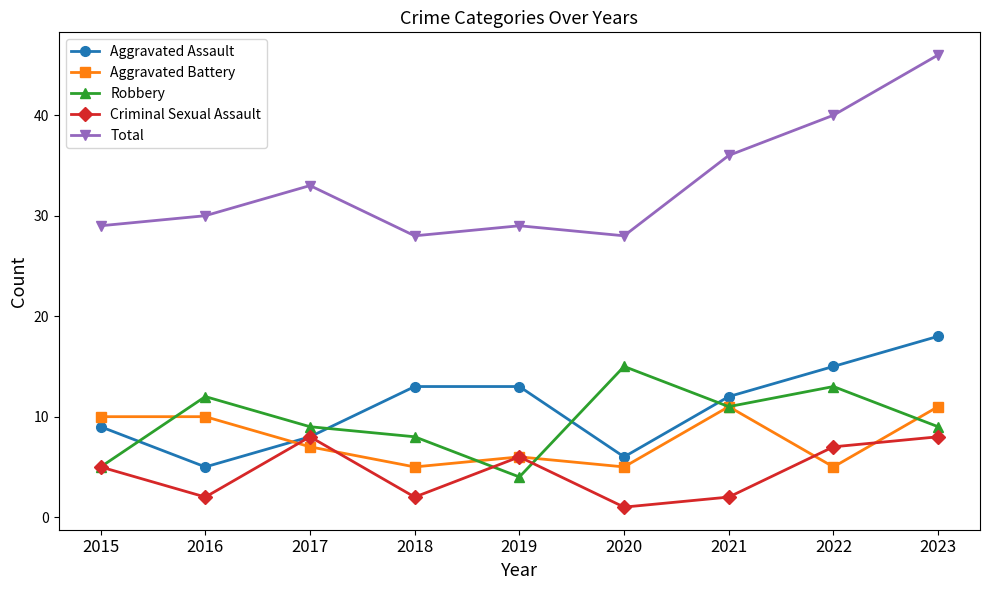

Between 2021 and 2023, which series saw the biggest shift?

Total